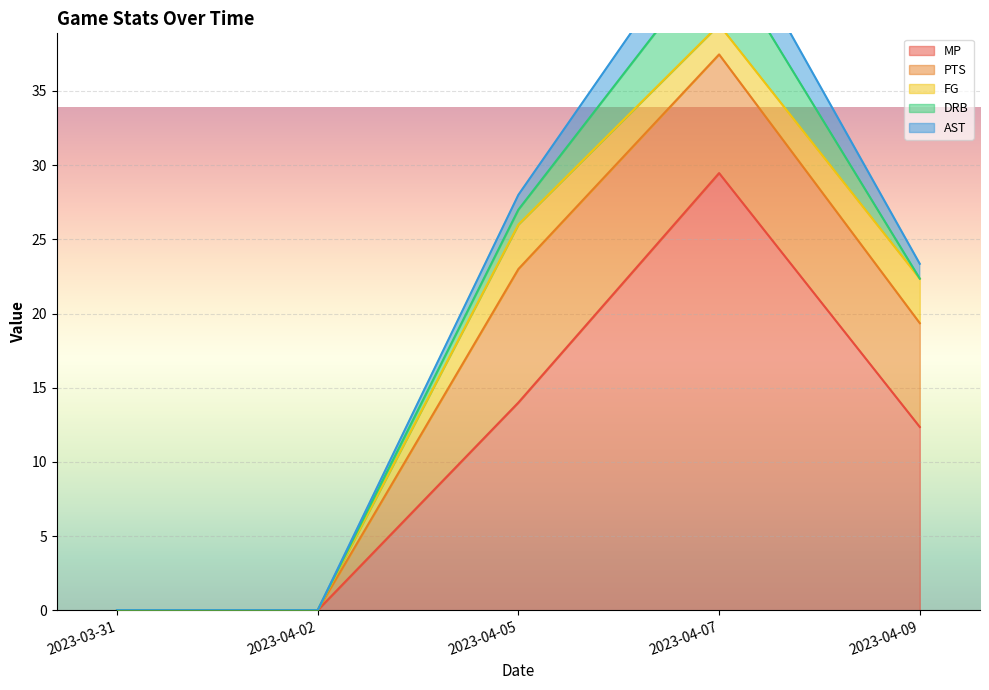

What is the label of the 2nd point from the right?

2023-04-07